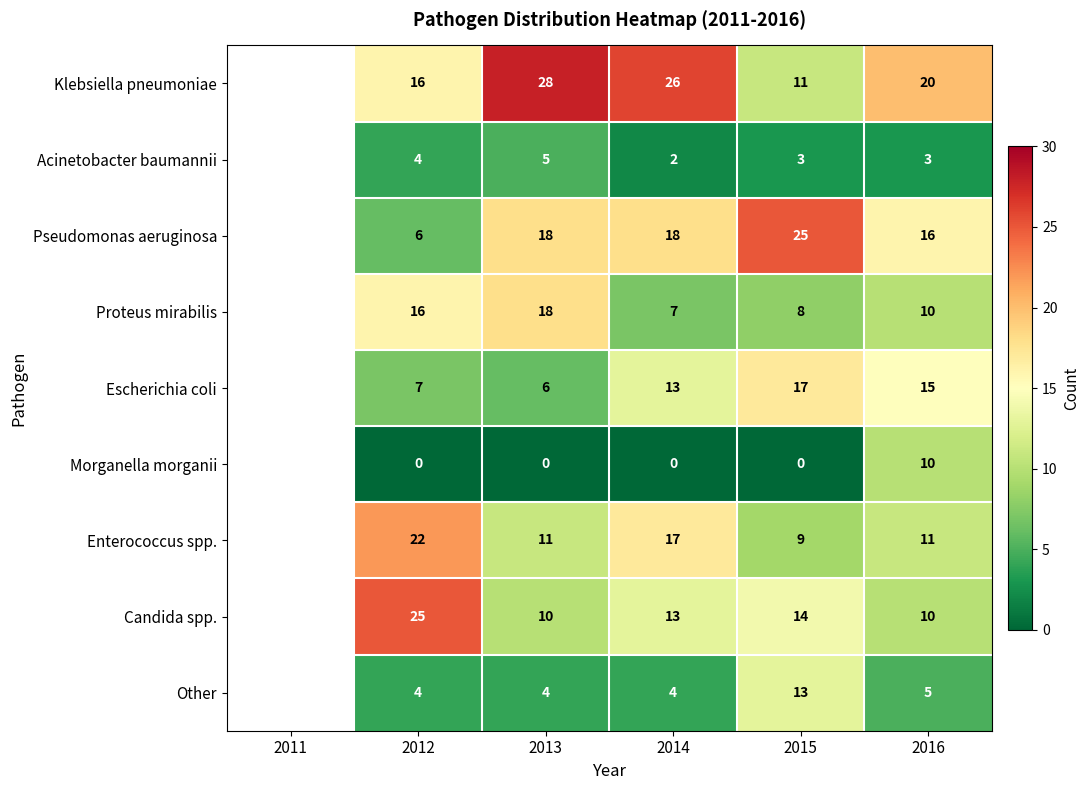

True or false: Klebsiella pneumoniae has a value of 16 at 2012.

True